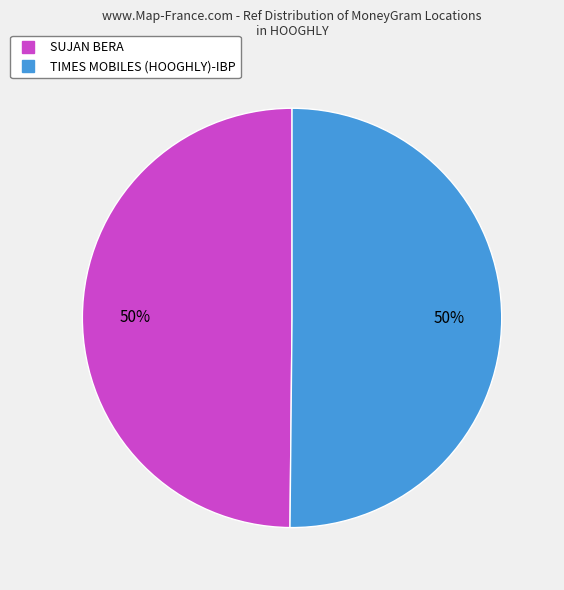

To the nearest percent, what percentage of the pie is TIMES MOBILES (HOOGHLY)-IBP?

50%